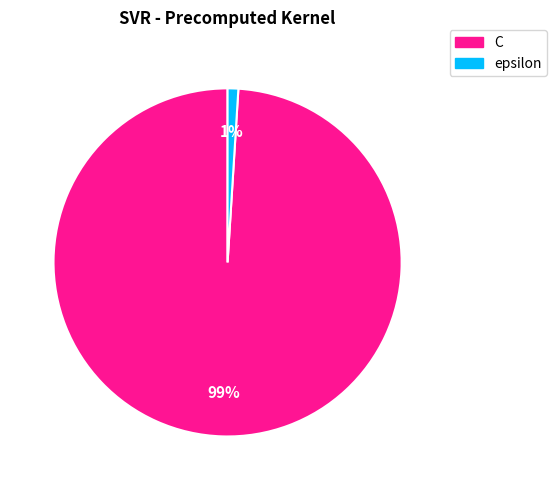

Is C the majority of the pie?

Yes